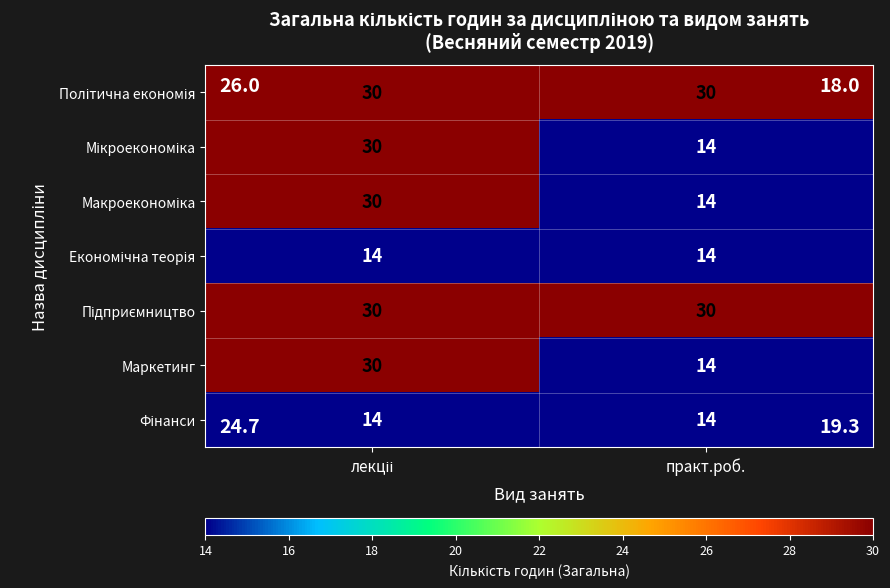

What is the approximate value of Маркетинг at практ.роб., to the nearest 5?

15